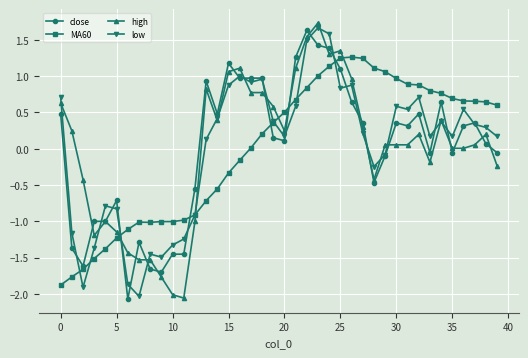

How many data points does each series have?

40